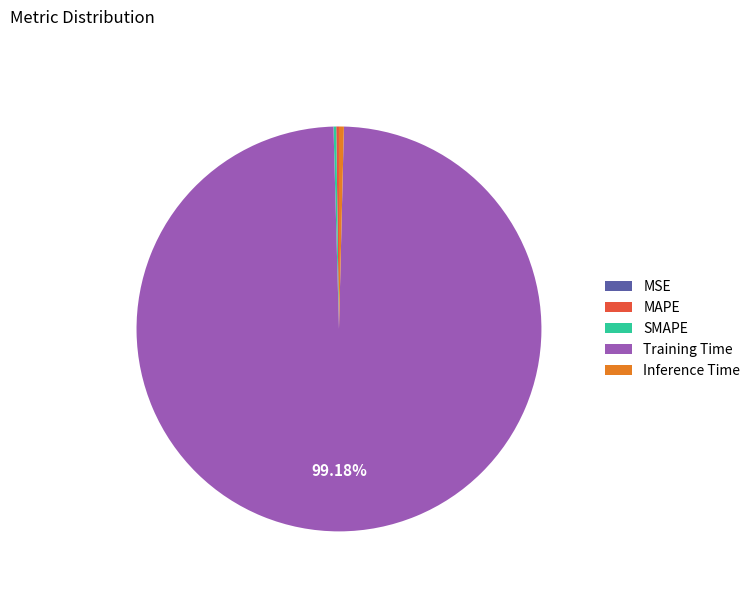

What portion of the pie excludes Training Time?

0.8%